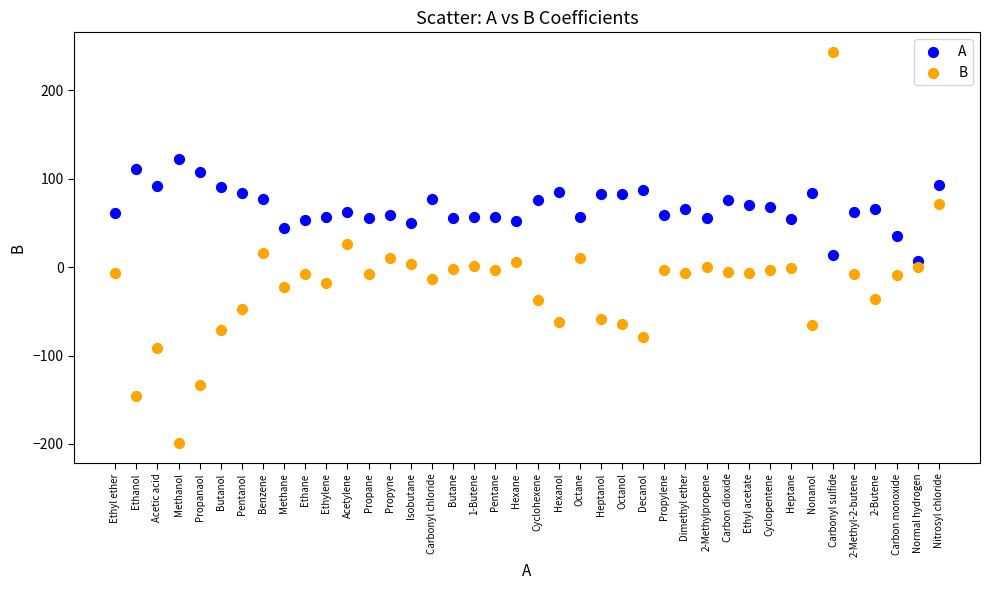

Which series contains the lowest Y value?

B